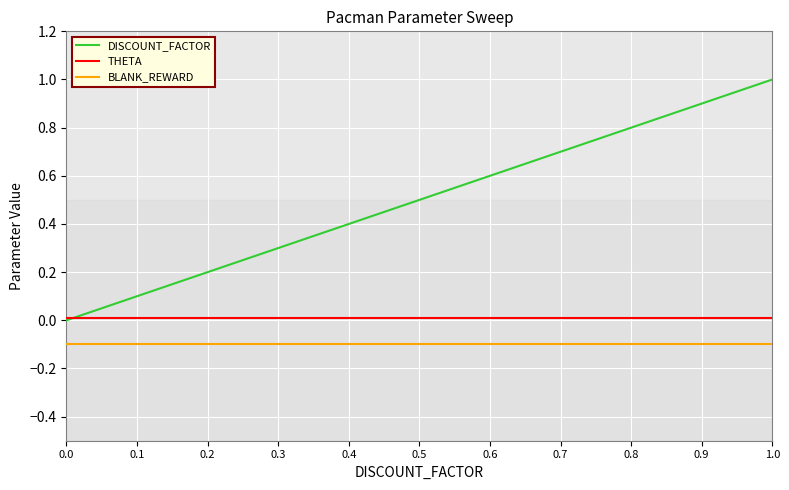

The DISCOUNT_FACTOR series shows 0.1 at 0.2. True or false?

False